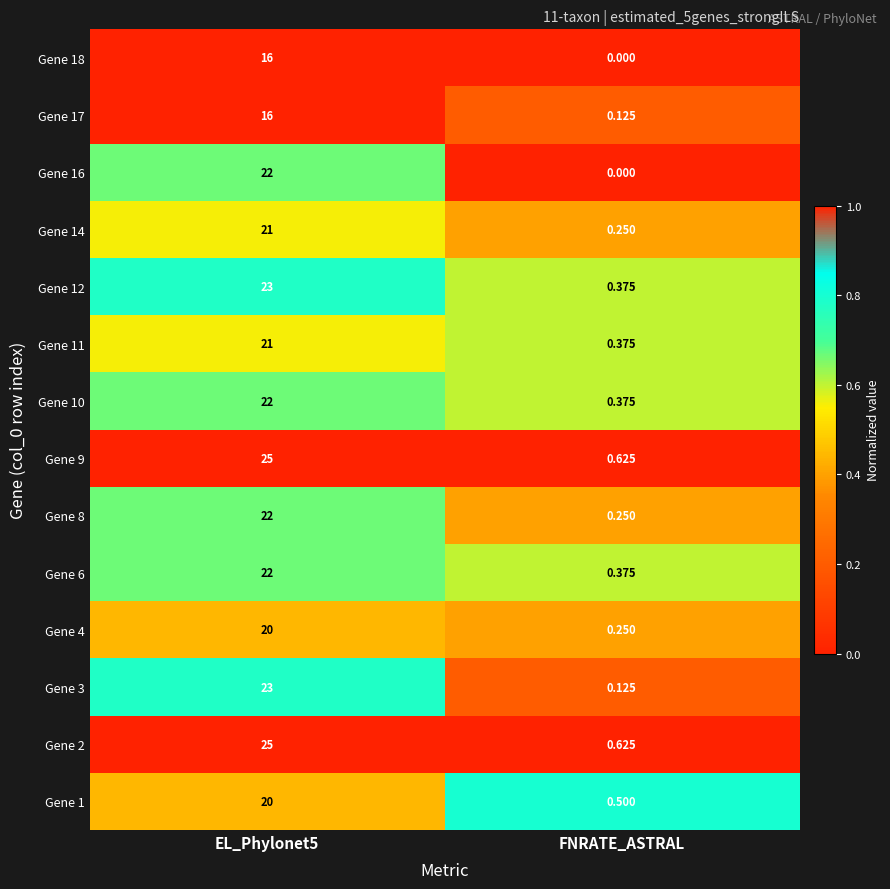

At which label does Gene 3 reach its minimum?

FNRATE_ASTRAL